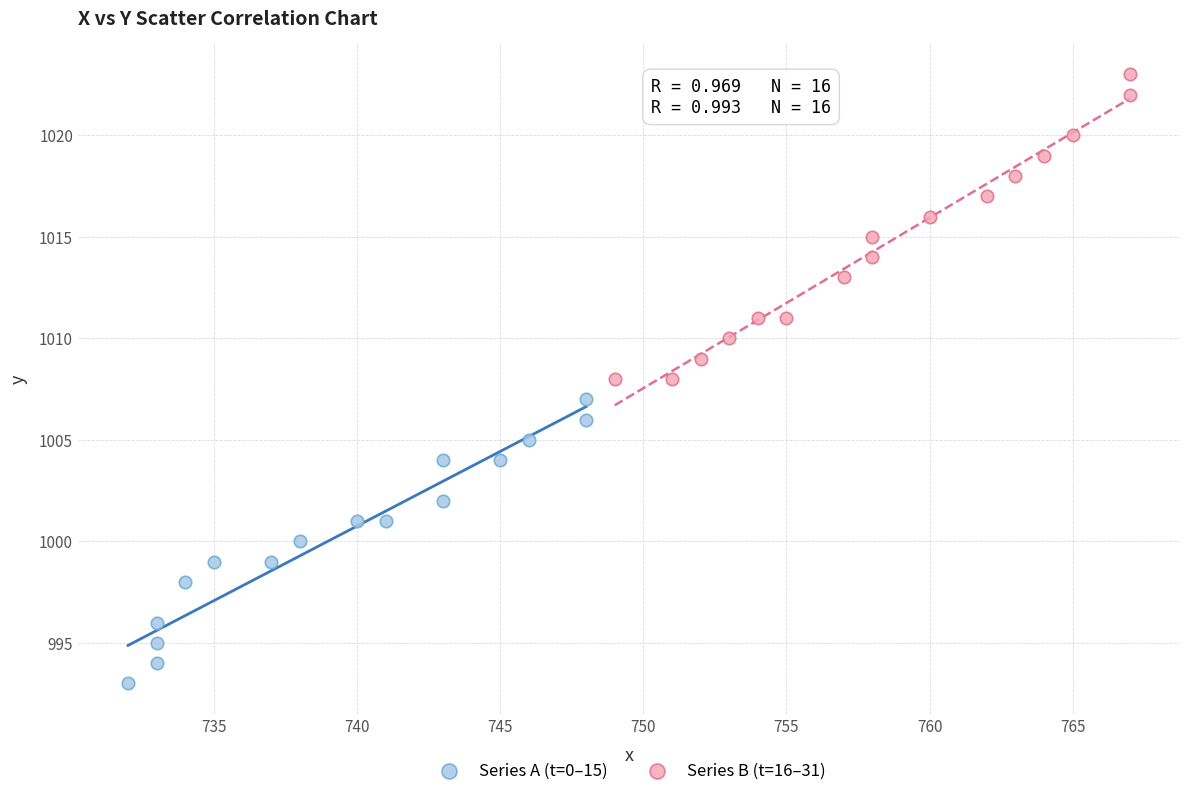

Which series contains the highest Y value?

Series B (t=16–31)